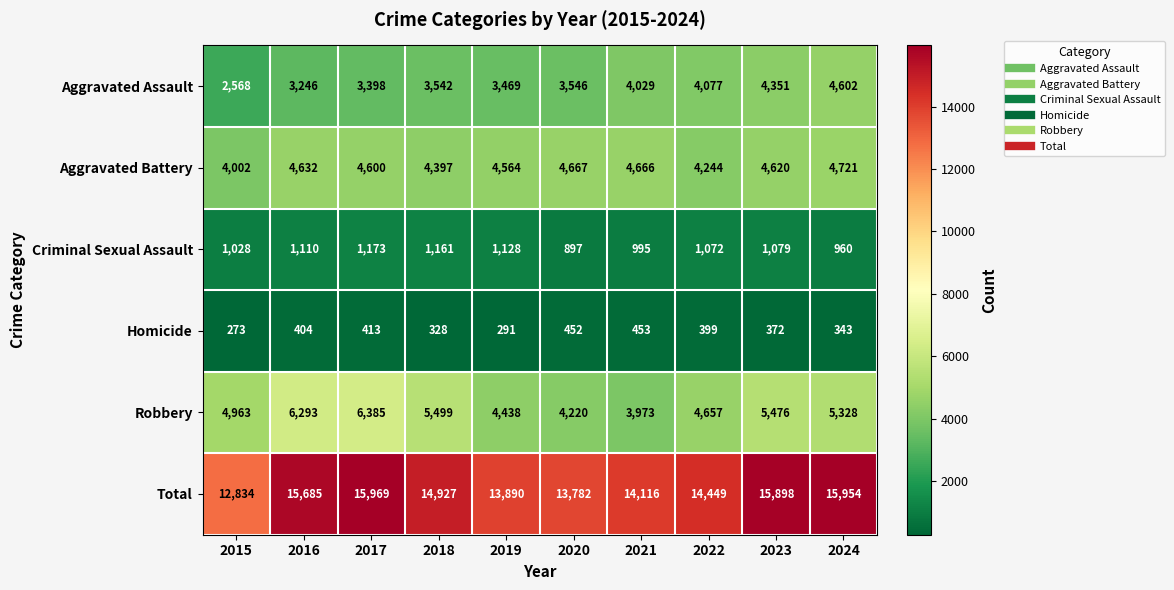

What is the minimum value shown in the chart?

273